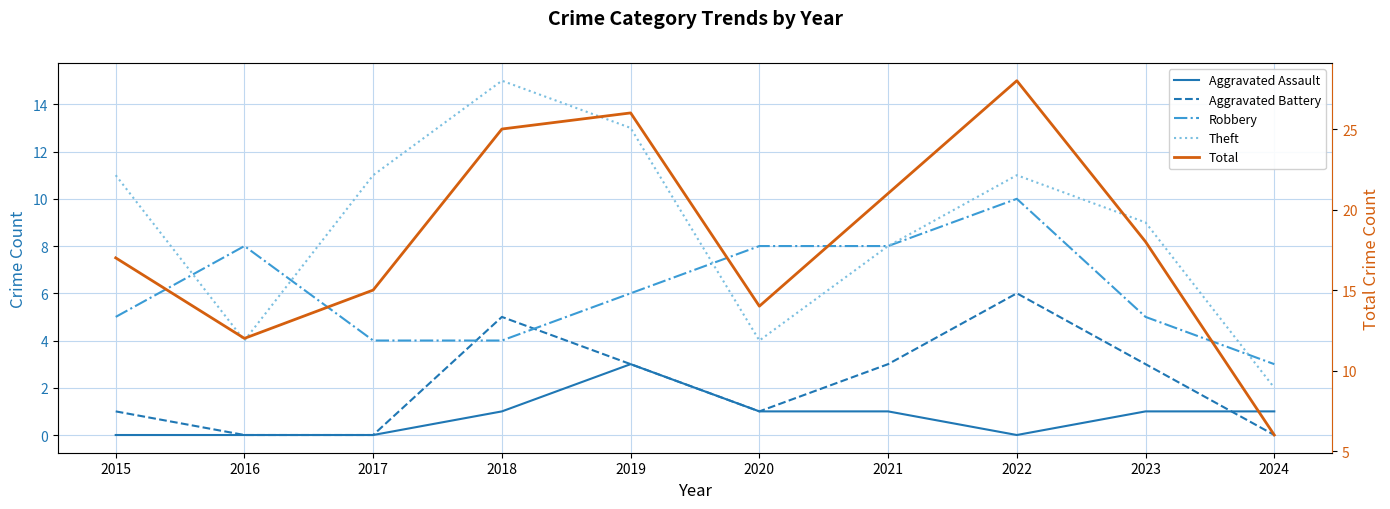

Reading right to left, extract all data points from this chart.

Aggravated Assault: 1	1	0	1	1	3	1	0	0	0
Aggravated Battery: 0	3	6	3	1	3	5	0	0	1
Robbery: 3	5	10	8	8	6	4	4	8	5
Theft: 2	9	11	8	4	13	15	11	4	11
Total: 6	18	28	21	14	26	25	15	12	17